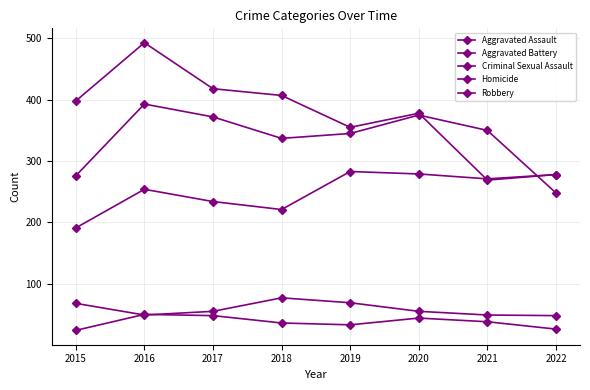

Where does the Aggravated Battery series first go above 350?

2016